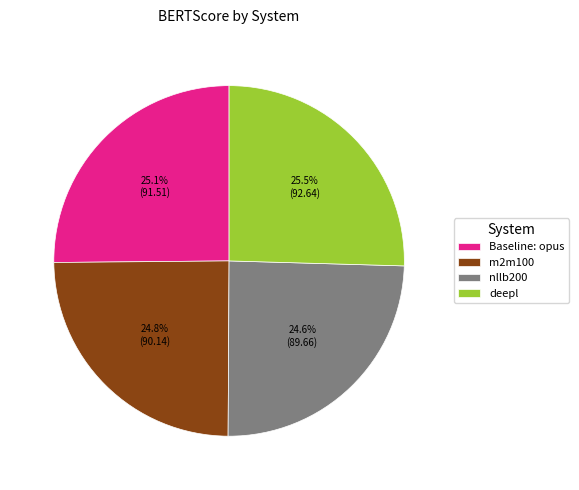

Is deepl the majority of the pie?

No